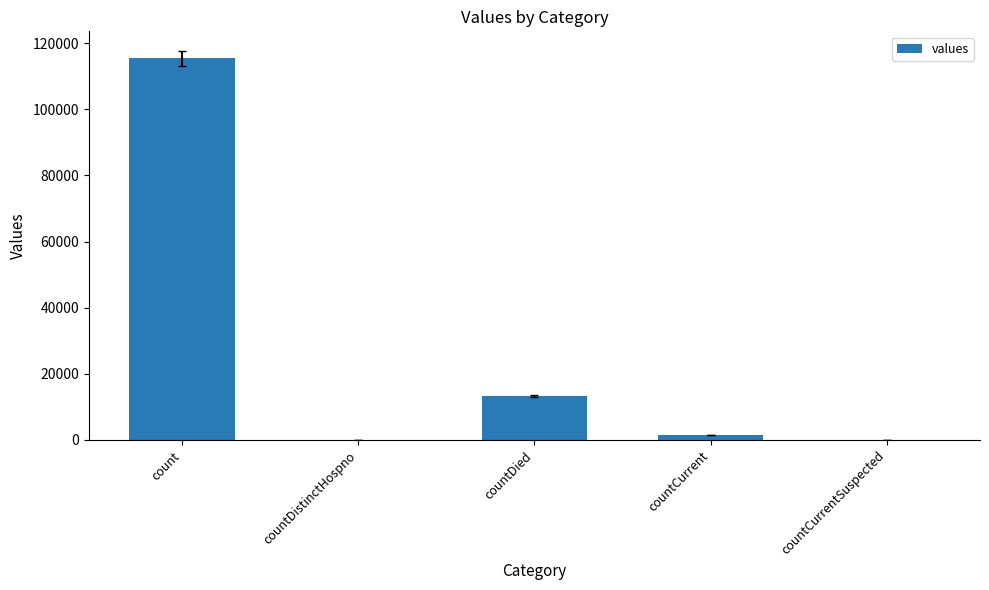

What is the ratio of the value at countCurrent to the value at countDied?

0.1